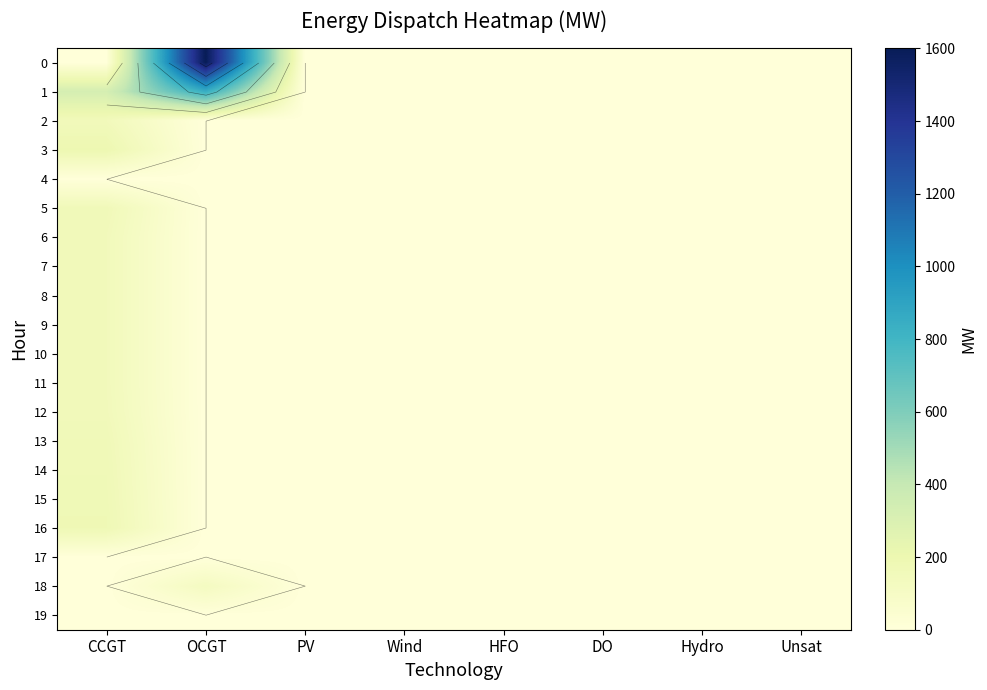

Count the 1 values in the range 0 to 330.

7